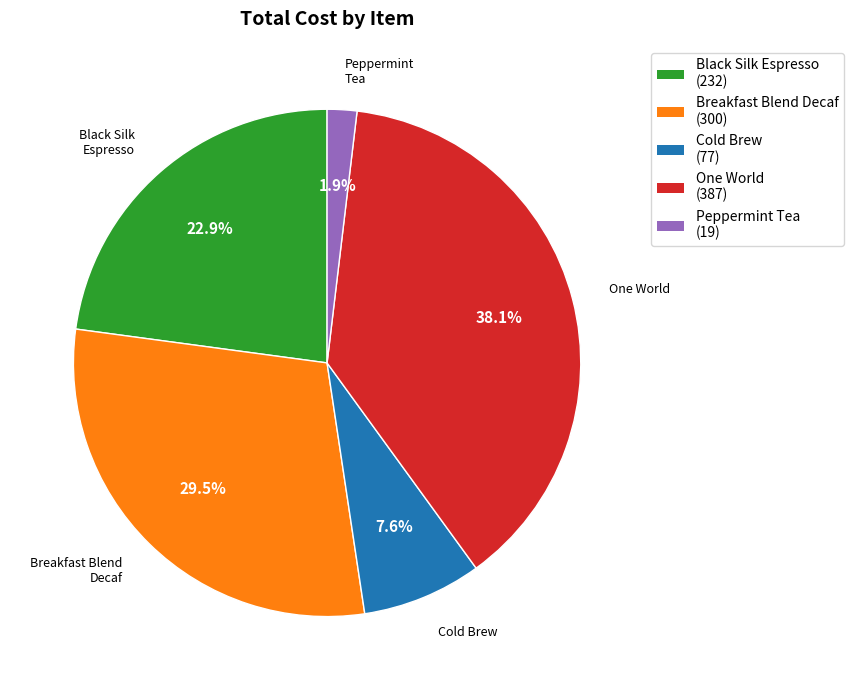

How many segments does this pie chart have?

5